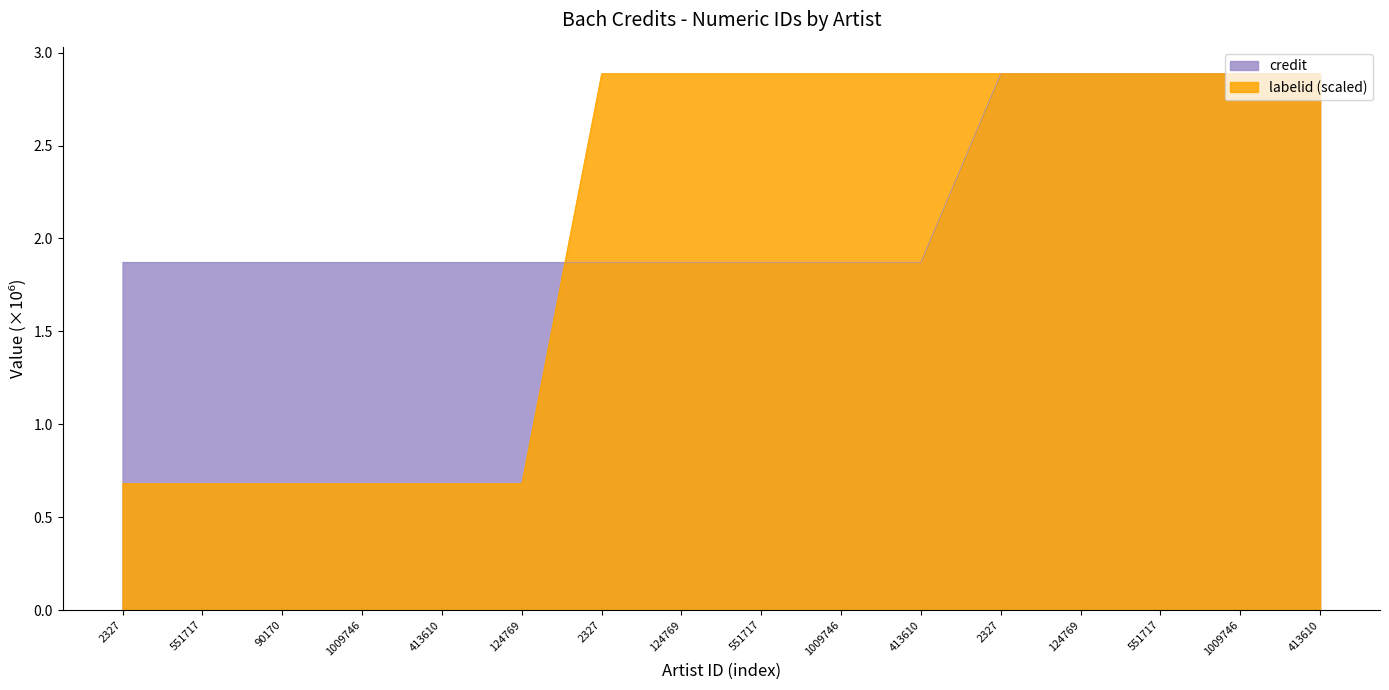

What is the label of the 14th point from the left?

551717